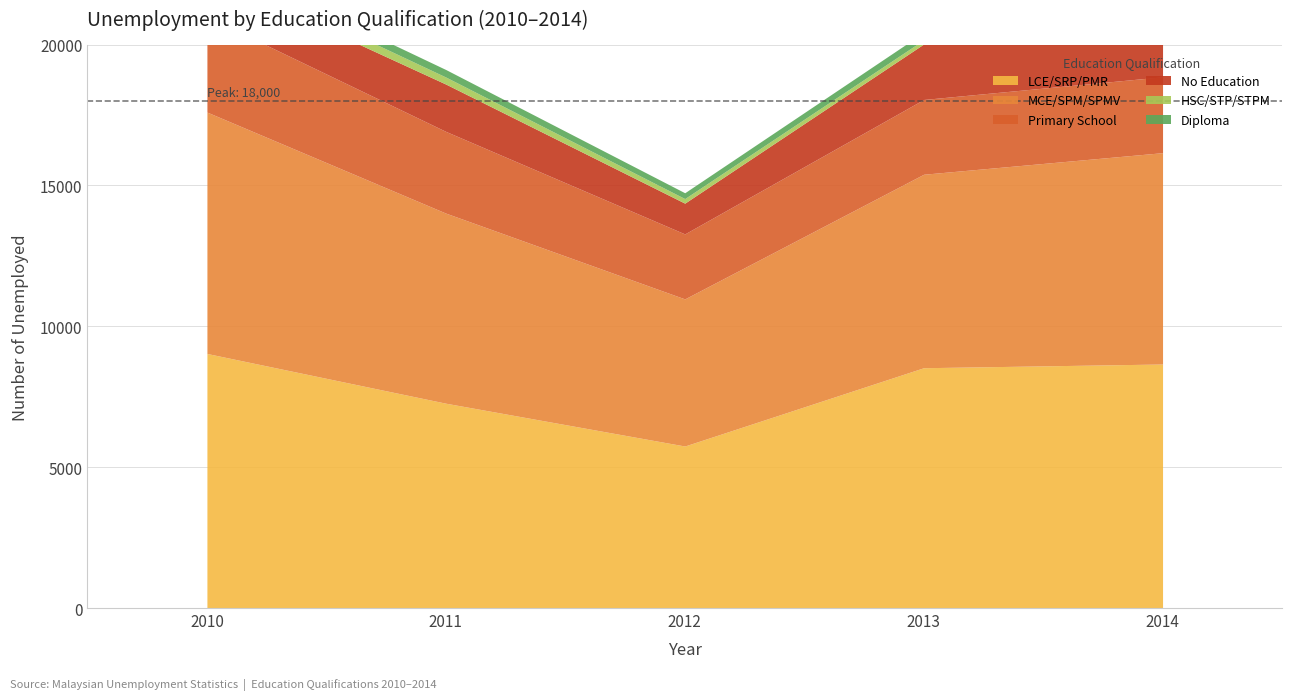

True or false: HSC/STP/STPM has a value of 226 at 2013.

False